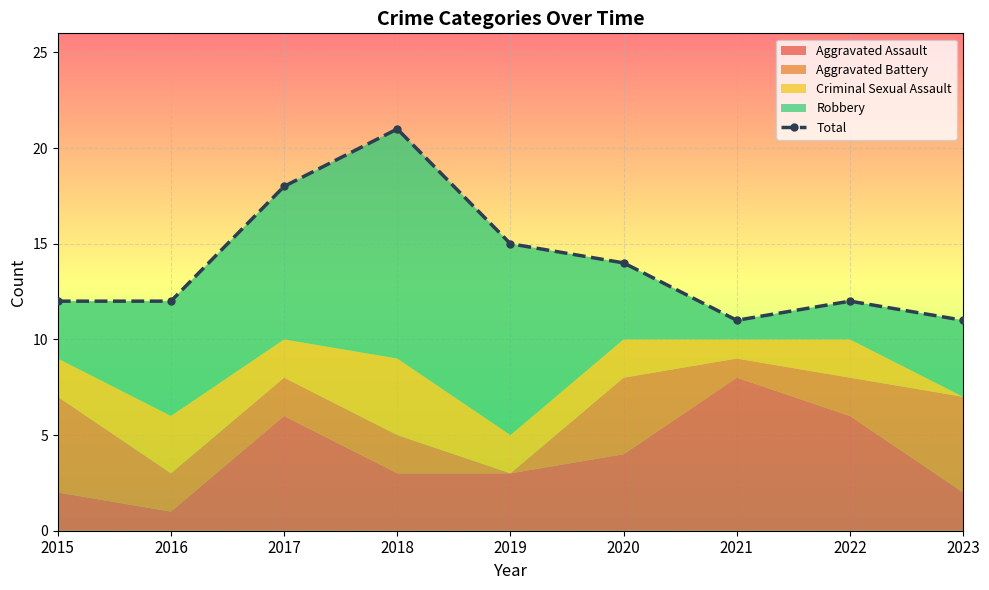

True or false: there are more than 2 points higher than both neighbors.

False